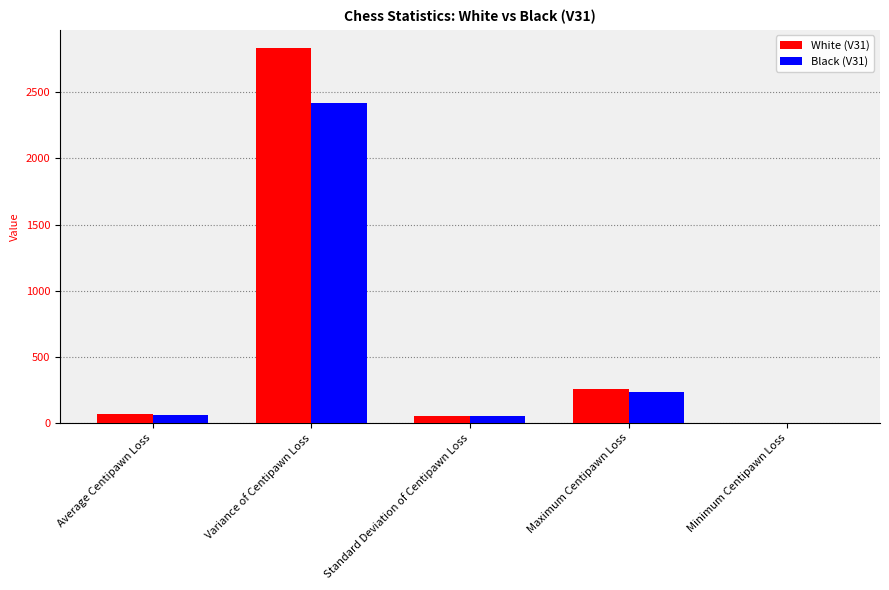

Which category has the highest value in the Black (V31) series?

Variance of Centipawn Loss